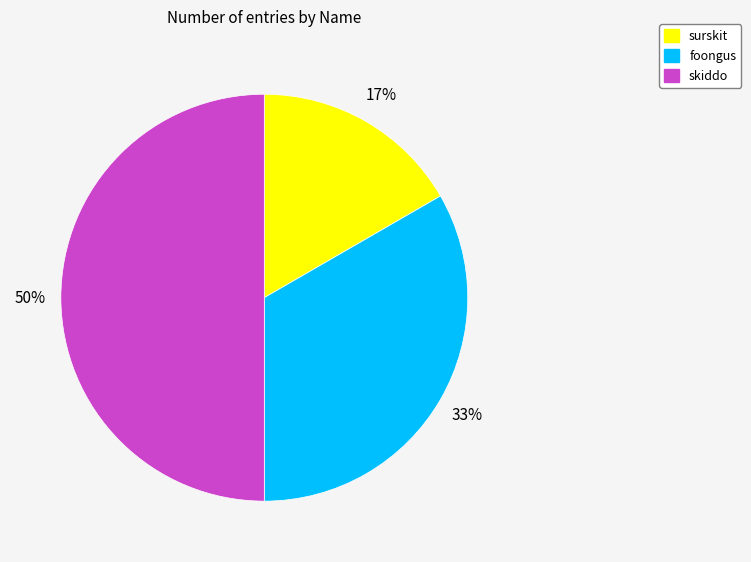

Which has a higher value, foongus or surskit?

foongus